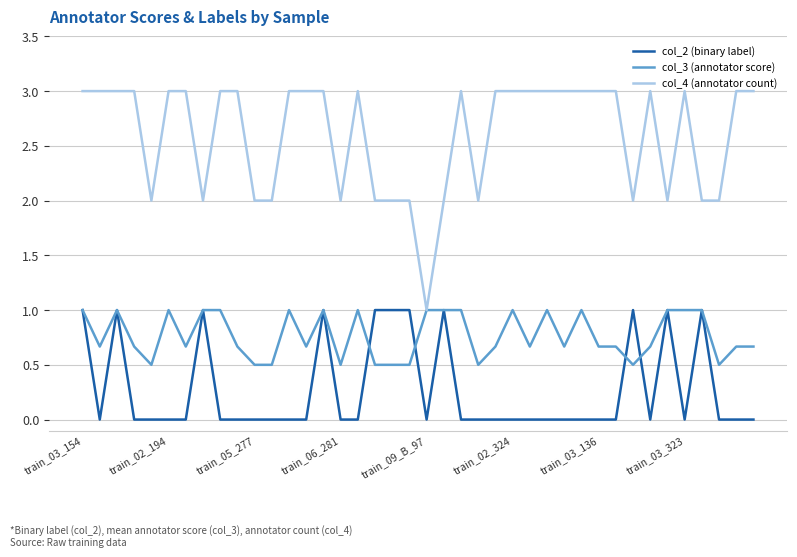

Which series has the largest total across all categories?

col_4 (annotator count)